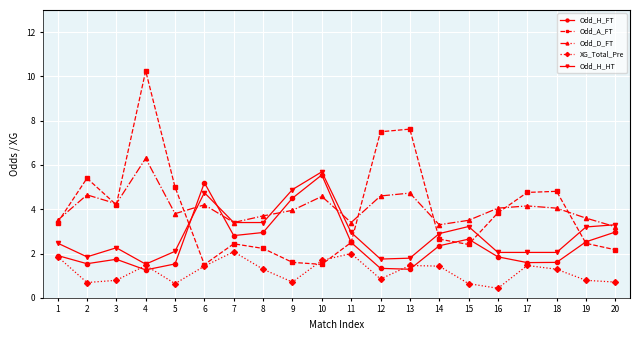

Is it true that XG_Total_Pre equals 3.6 at 11?

False